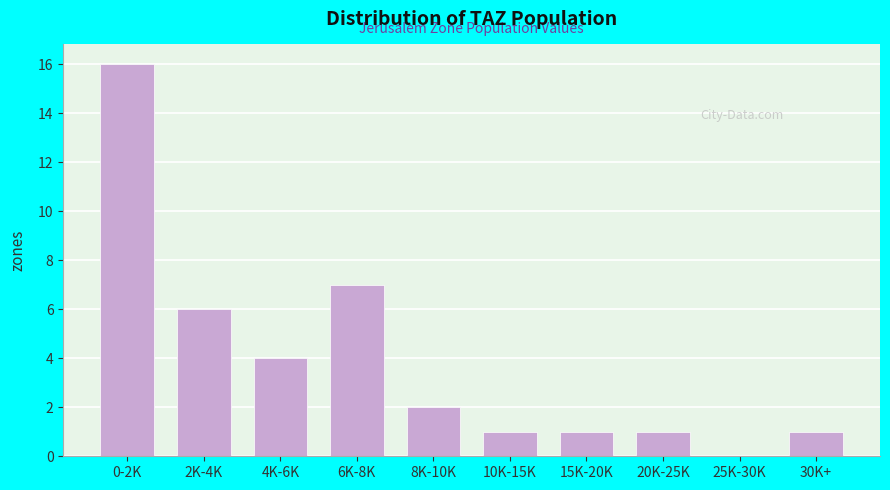

Reading left to right, transcribe all the data shown in this chart.

0-2K=16	2K-4K=6	4K-6K=4	6K-8K=7	8K-10K=2	10K-15K=1	15K-20K=1	20K-25K=1	25K-30K=0	30K+=1